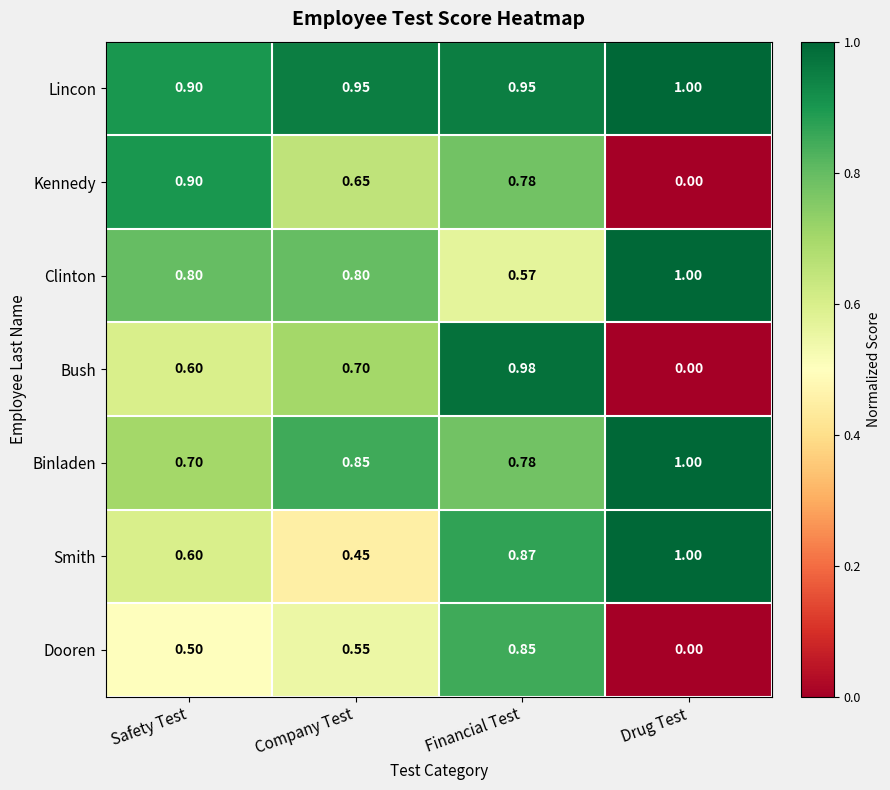

What is the spread (max minus min) of values at Financial Test?

0.4